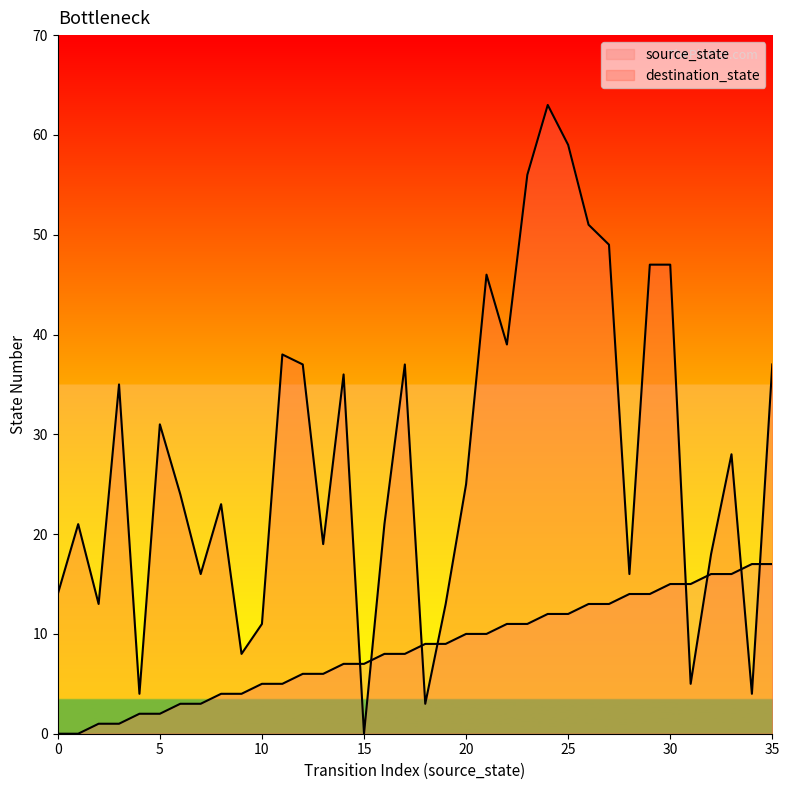

How many interior local peaks does the destination_state series have?

10